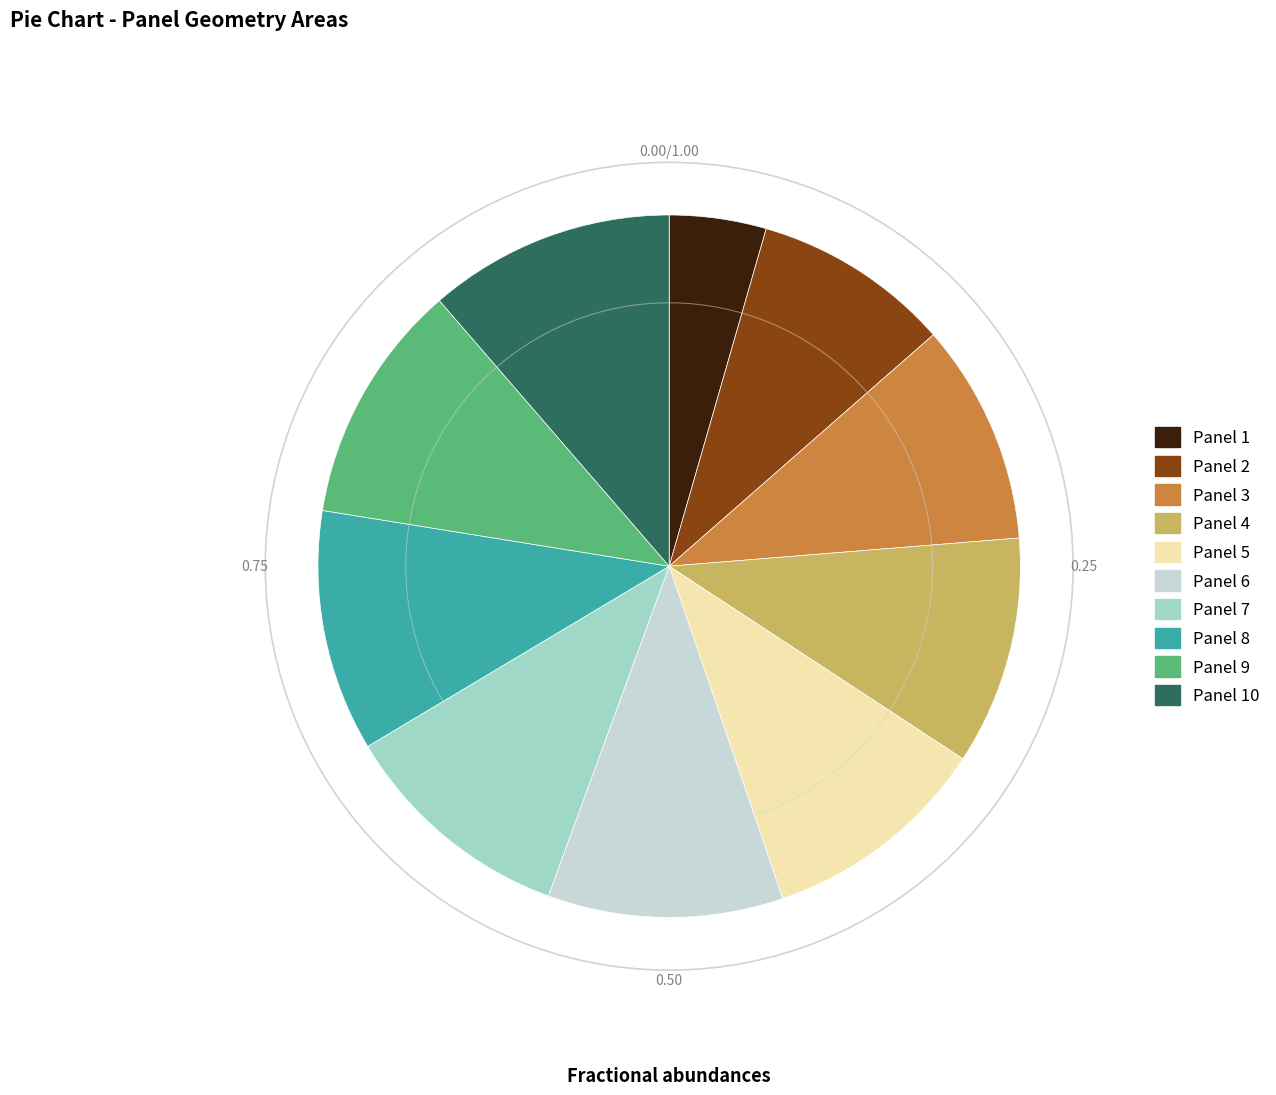

Between Panel 3 and Panel 6, which is larger?

Panel 6